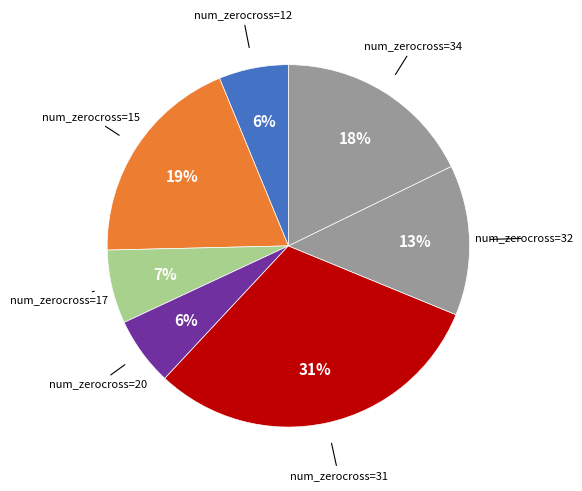

Count the number of slices in the pie.

7